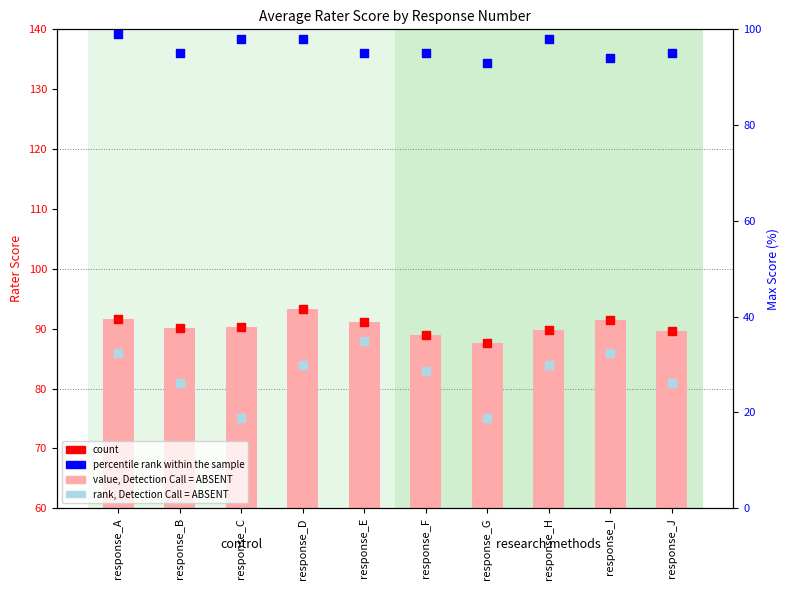

What are all the series names shown in the legend?

value, Detection Call = ABSENT, count, rank, Detection Call = ABSENT, percentile rank within the sample